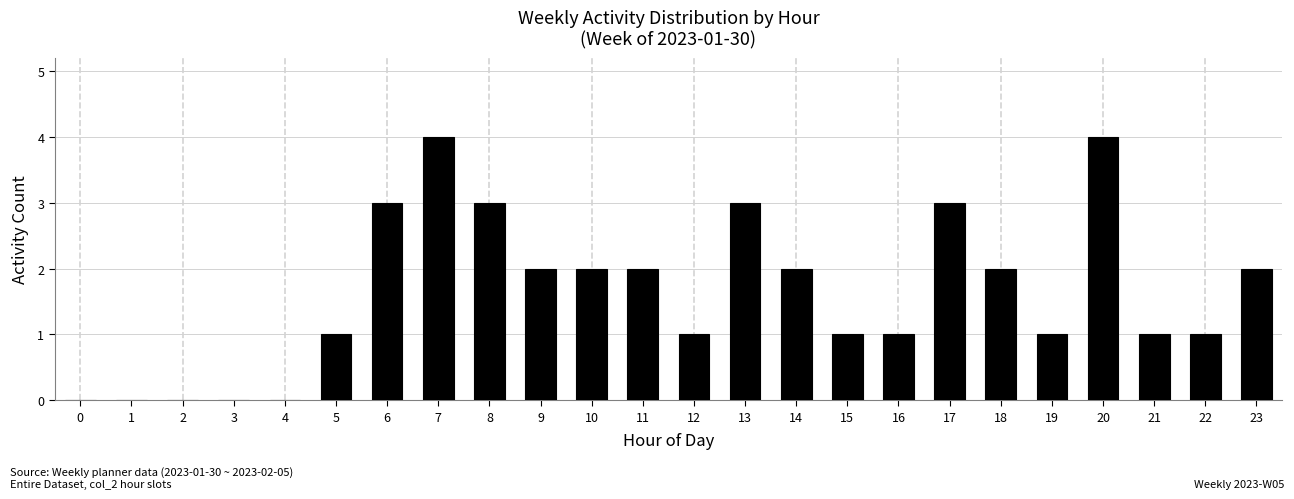

Reading right to left, transcribe all the data shown in this chart.

23=2	22=1	21=1	20=4	19=1	18=2	17=3	16=1	15=1	14=2	13=3	12=1	11=2	10=2	9=2	8=3	7=4	6=3	5=1	4=0	3=0	2=0	1=0	0=0